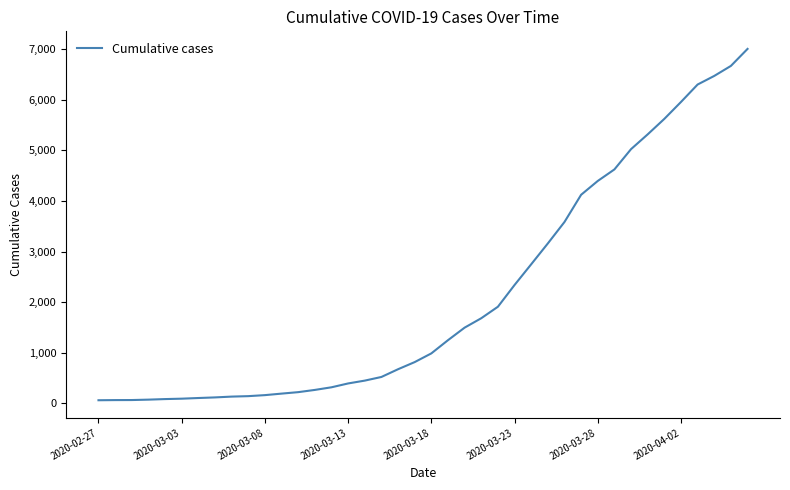

What is the maximum value shown in the chart?

7007